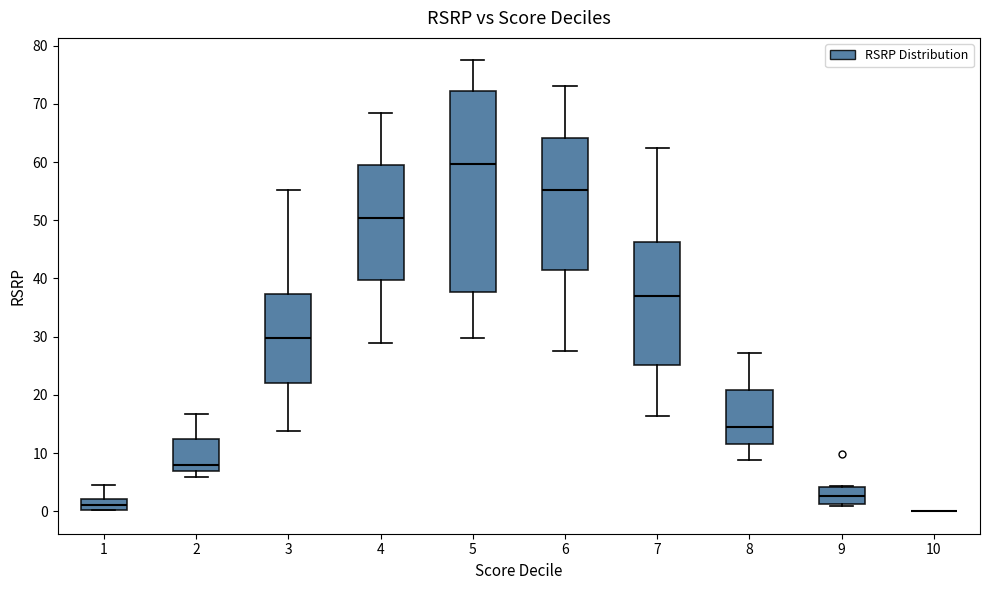

Reading left to right, transcribe this box plot: for each box, give where its median line is, the range the box spans, and where its two whiskers end, as read against the y-axis. The values are not printed on the chart, so give them approximately, as read against the axis.

1: median 1, box 0 to 2, whiskers 0 to 4
2: median 8, box 7 to 12, whiskers 6 to 17
3: median 30, box 22 to 37, whiskers 14 to 55
4: median 50, box 40 to 59, whiskers 29 to 69
5: median 60, box 38 to 72, whiskers 30 to 77
6: median 55, box 41 to 64, whiskers 28 to 73
7: median 37, box 25 to 46, whiskers 16 to 62
8: median 14, box 12 to 21, whiskers 9 to 27
9: median 3, box 1 to 4, whiskers 1 (just below the box's lower edge) to 4
10: box collapsed to a line at 0, whiskers 0 to 0